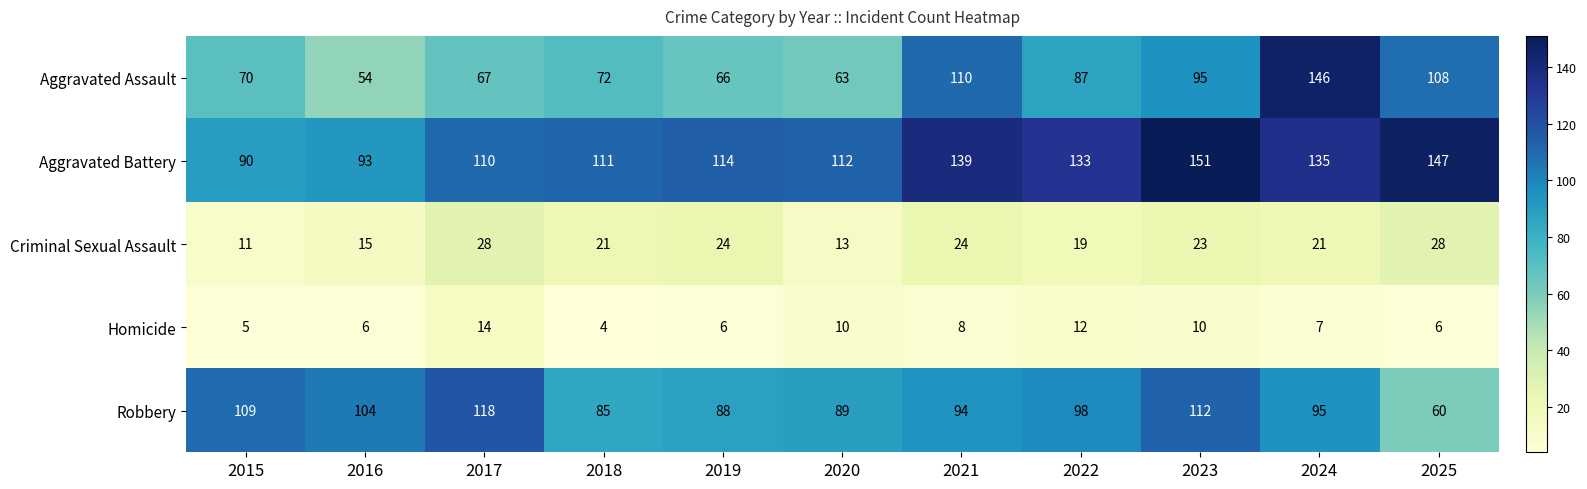

How many distinct data groups are displayed?

5